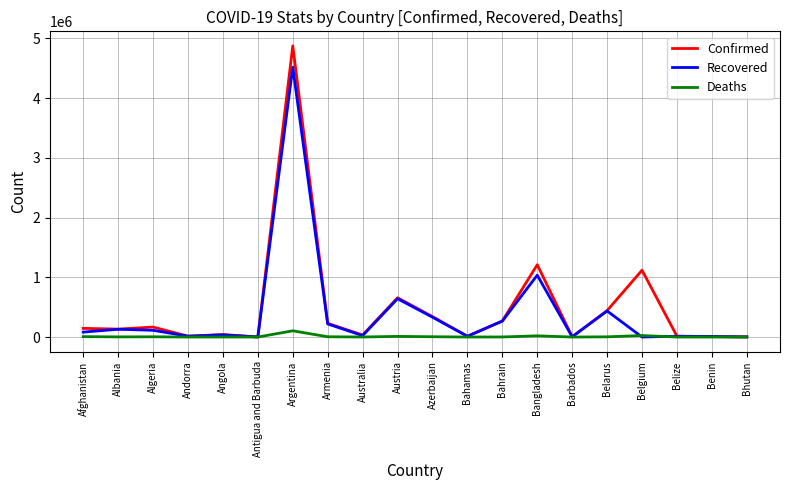

What is the maximum value shown in the chart?

4875927